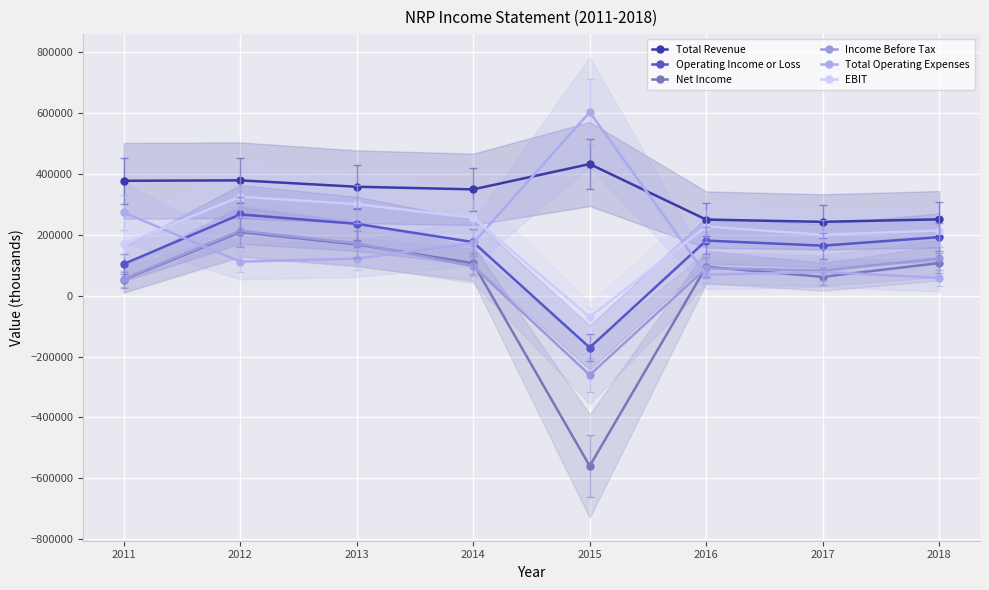

How many positive values does the Income Before Tax series have?

7